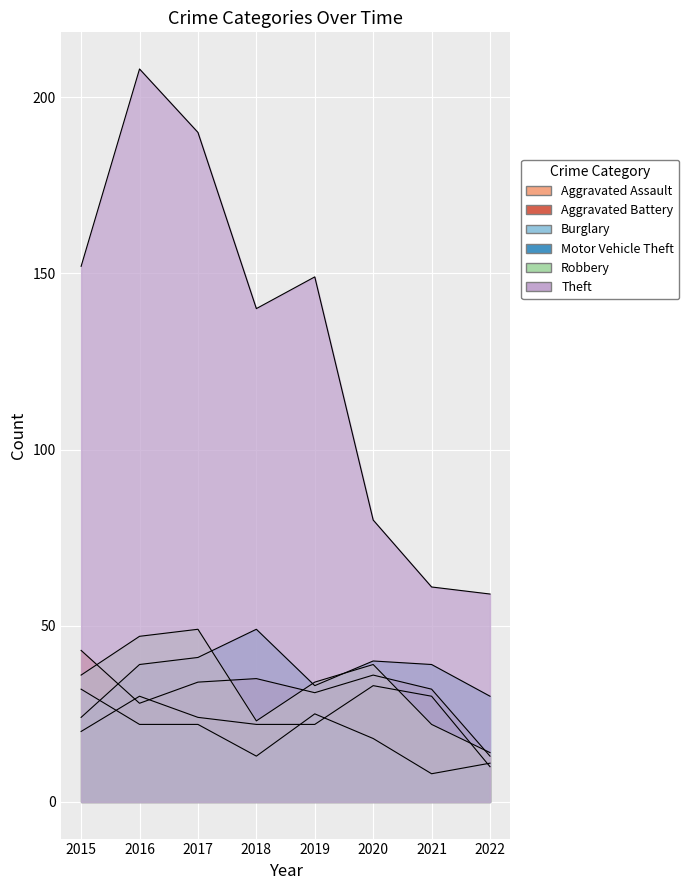

How many intersections are there between Robbery and Aggravated Assault?

2